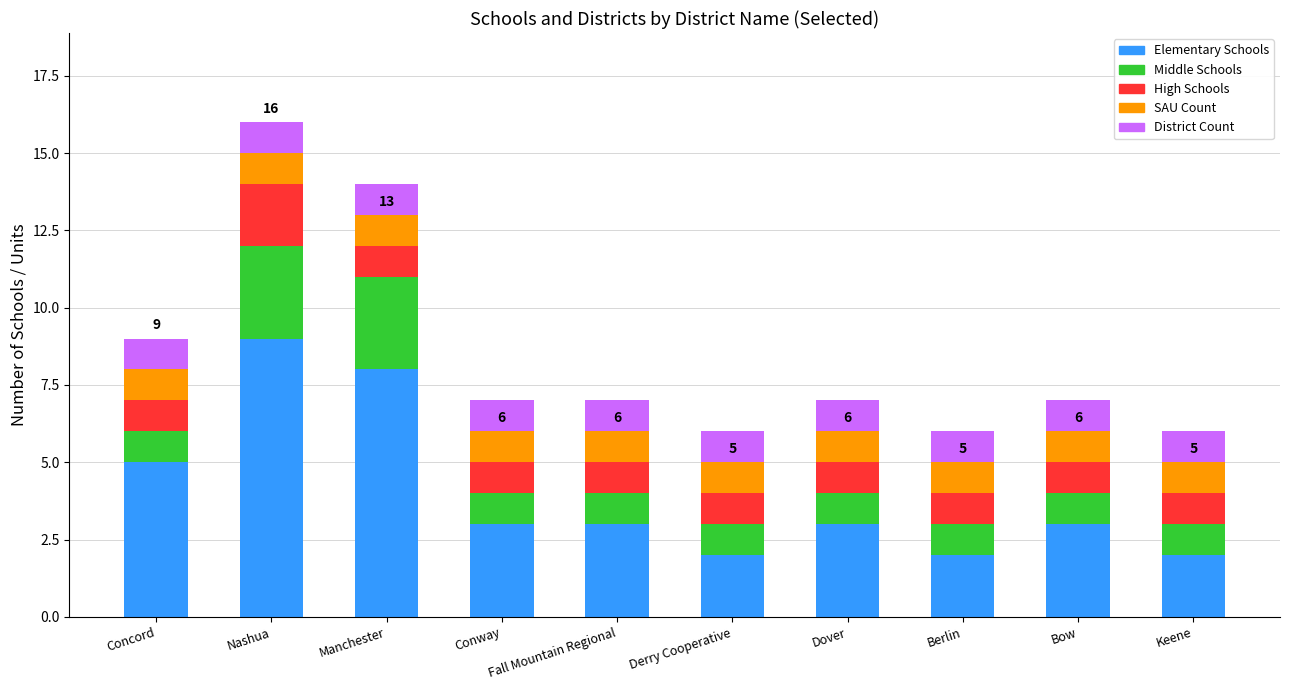

At which category is the sum across all series the highest?

Nashua